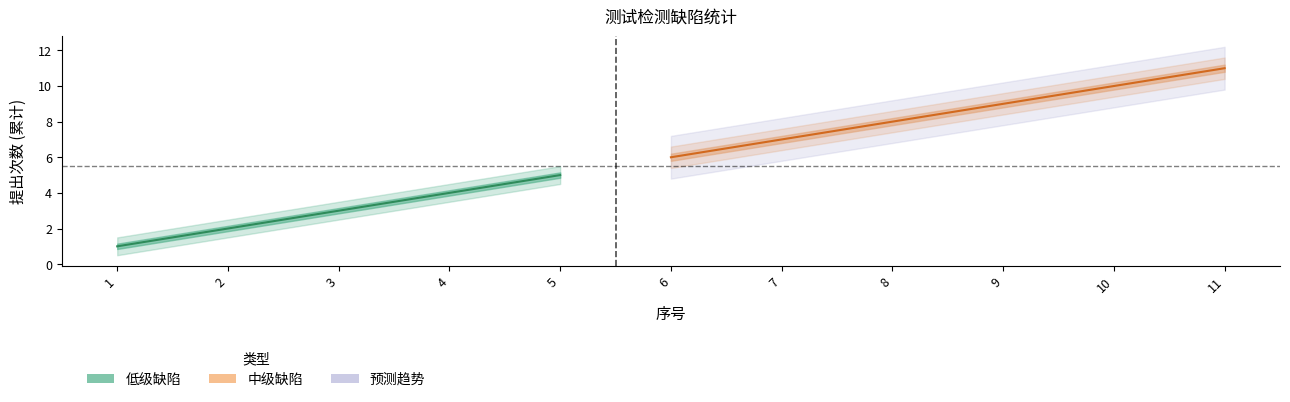

Is the value of 中 at 4 greater than the value of 低 at 7?

No